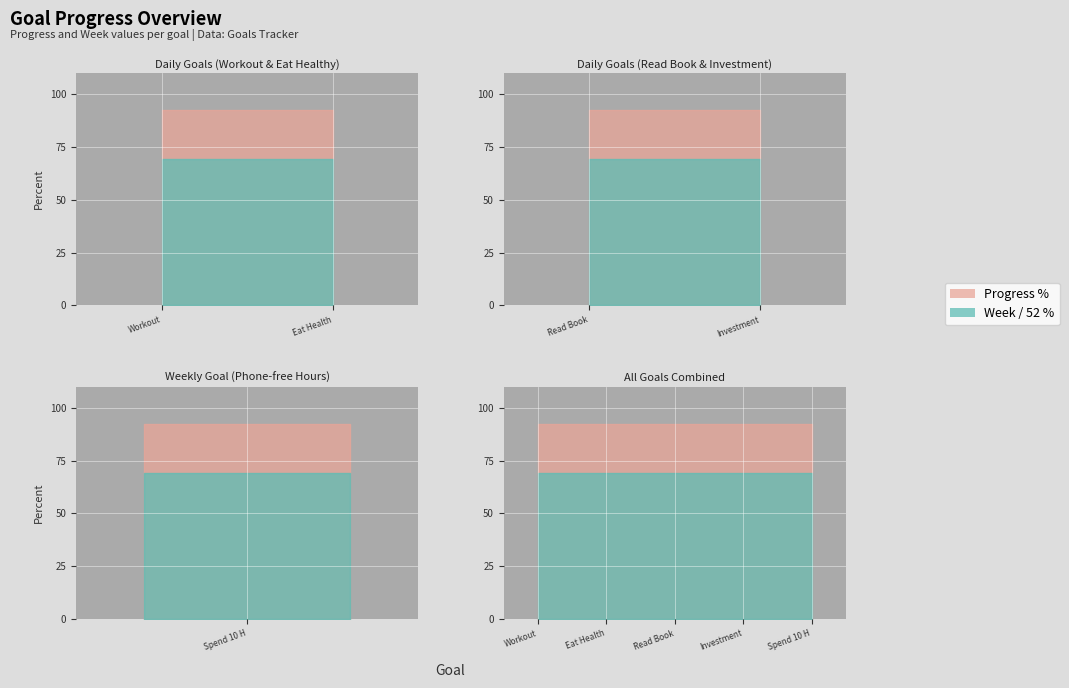

Which category has the highest value across all series?

Workout